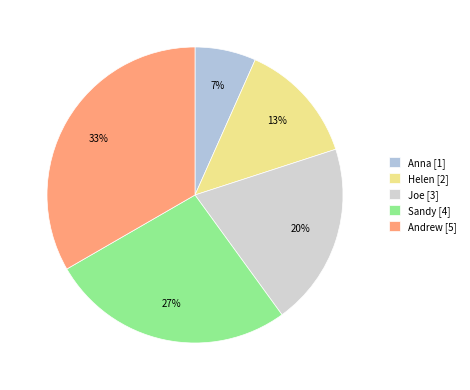

Rank the categories by value from lowest to highest.

Anna, Helen, Joe, Sandy, Andrew